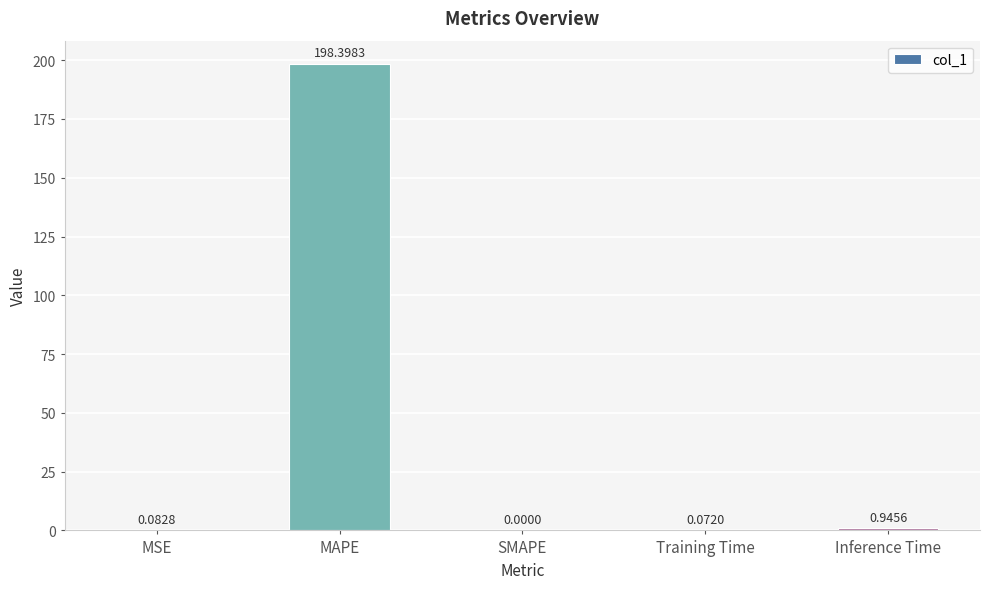

What is the maximum value shown in the chart?

198.4